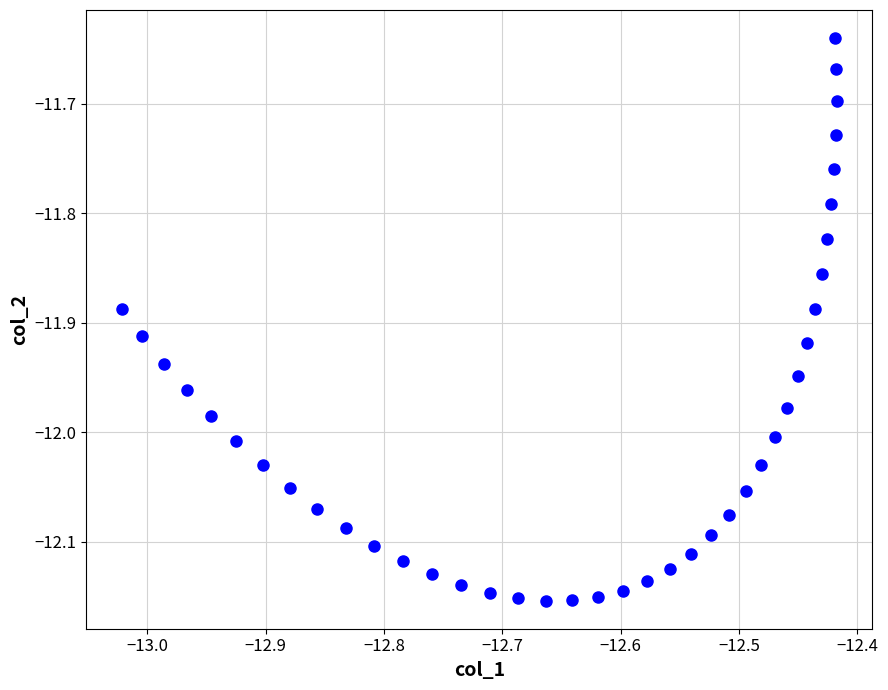

What is the range of Y values (max minus min)?

0.5